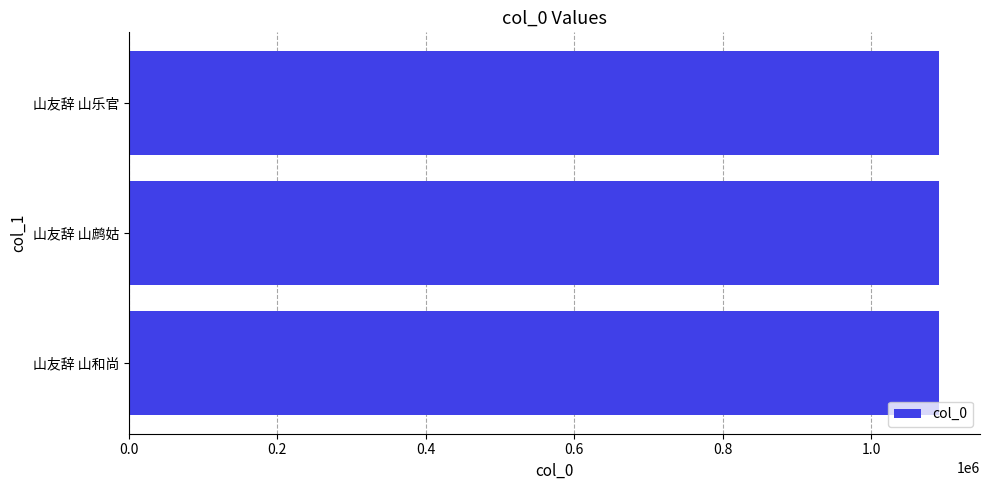

What is the sum of the values at 山友辞 山乐官 and 山友辞 山和尚?

2183983